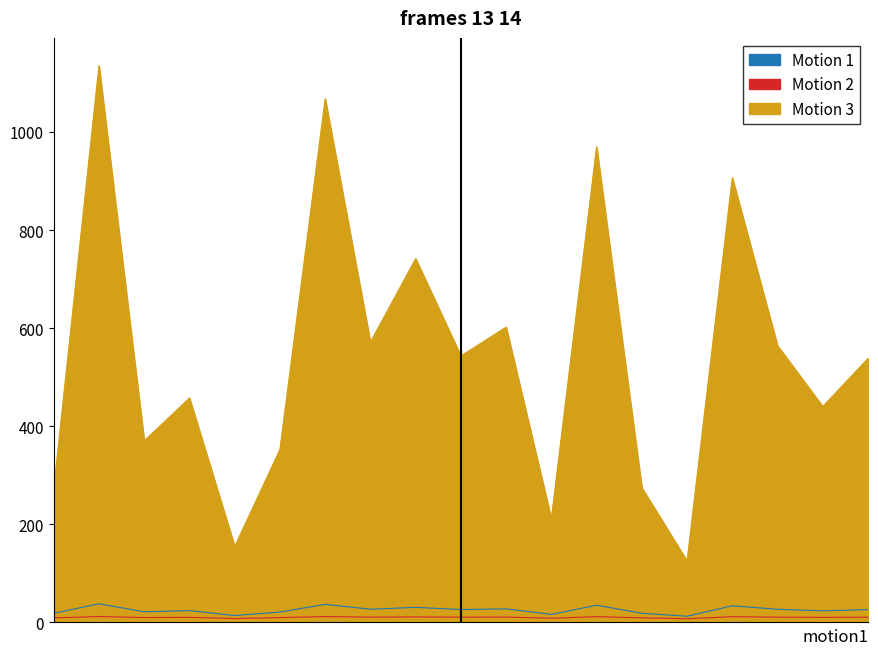

Reading left to right, what are all the values shown in this chart?

dbh: 160419001=18.6	160419002=38.0	160419003=21.7	160419004=24.1	160419005=14.0	160419006=21.2	160419007=36.9	160419008=27.0	160419009=30.7	160419010=26.3	160419011=27.7	160419012=16.4	160419013=35.1	160419014=18.7	160419015=12.6	160419017=34.0	160419018=26.8	160419019=23.7	160419020=26.2
h: 160419001=9.3	160419002=12.1	160419003=10.0	160419004=10.4	160419005=7.8	160419006=9.9	160419007=12.0	160419008=10.8	160419009=11.3	160419010=10.7	160419011=10.9	160419012=8.6	160419013=11.8	160419014=9.3	160419015=7.6	160419017=11.7	160419018=10.8	160419019=10.3	160419020=10.7
g: 160419001=272.5	160419002=1135.0	160419003=370.1	160419004=457.5	160419005=154.9	160419006=352.6	160419007=1067.6	160419008=571.4	160419009=741.7	160419010=543.3	160419011=602.0	160419012=211.1	160419013=969.6	160419014=274.4	160419015=125.4	160419017=906.5	160419018=564.1	160419019=440.3	160419020=538.2